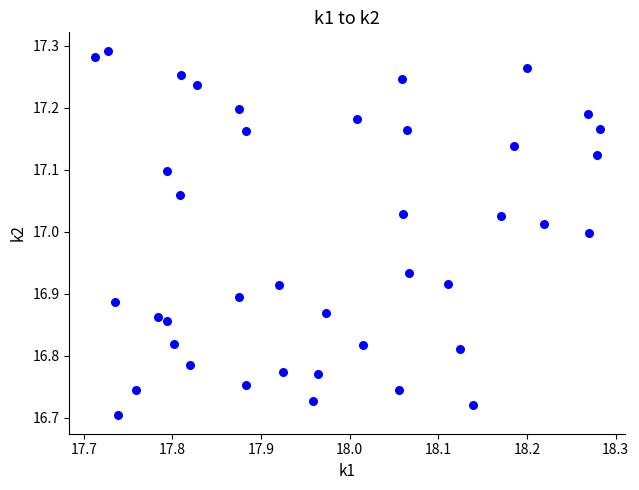

What is the range of Y values (max minus min)?

0.6